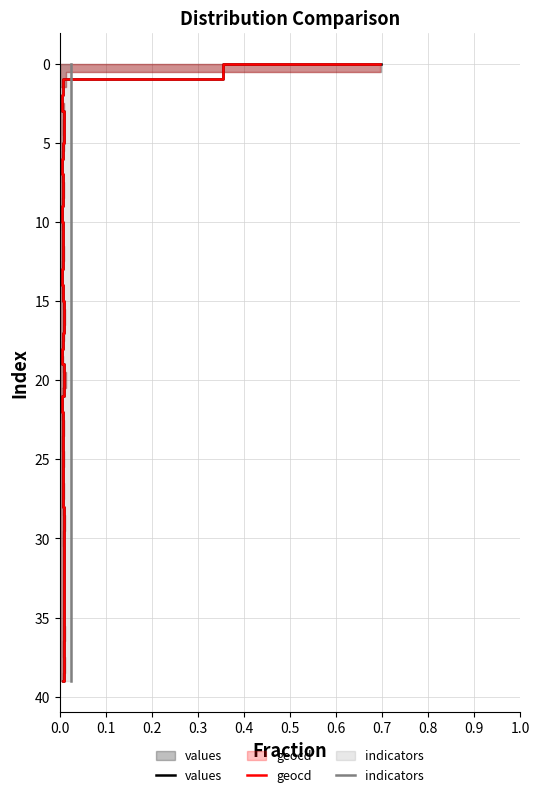

Reading left to right, what are all the values shown in this chart?

values: 0	1	2	3	4	5	6	7	8	9	10	11	12	13	14	15	16	17	18	19	20	21	22	23	24	25	26	27	28	29	30	31	32	33	34	35	36	37	38	39
geocd: 0	1	2	3	4	5	6	7	8	9	10	11	12	13	14	15	16	17	18	19	20	21	22	23	24	25	26	27	28	29	30	31	32	33	34	35	36	37	38	39
indicators: 0	1	2	3	4	5	6	7	8	9	10	11	12	13	14	15	16	17	18	19	20	21	22	23	24	25	26	27	28	29	30	31	32	33	34	35	36	37	38	39